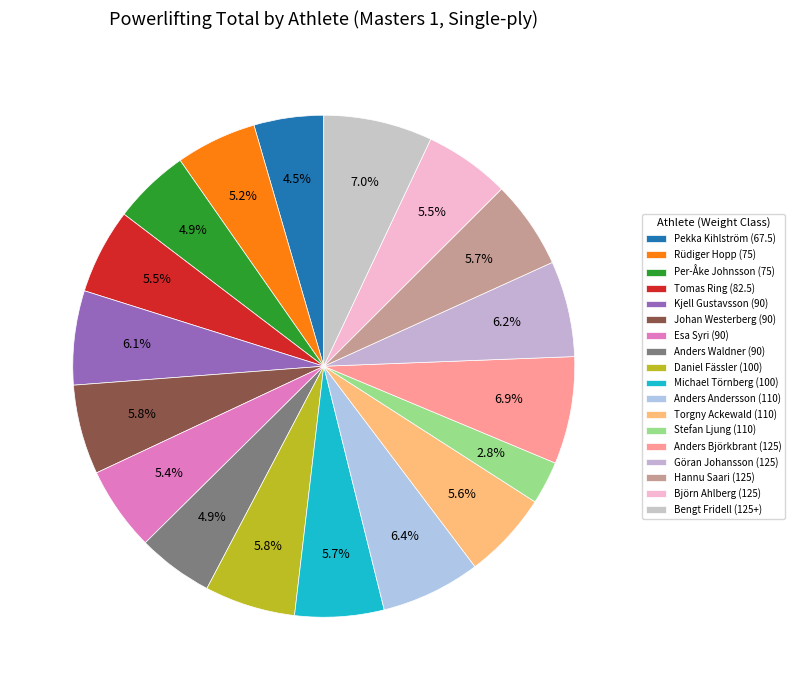

Combined, do Rüdiger Hopp (75) and Michael Törnberg (100) account for over 50%?

No